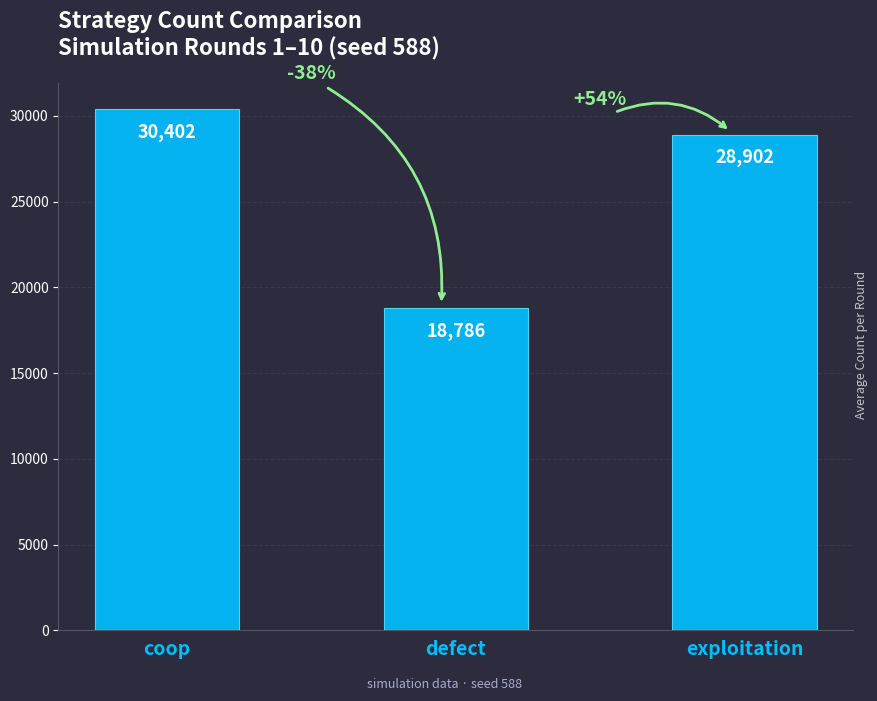

Rank the categories by value from highest to lowest.

coop, exploitation, defect